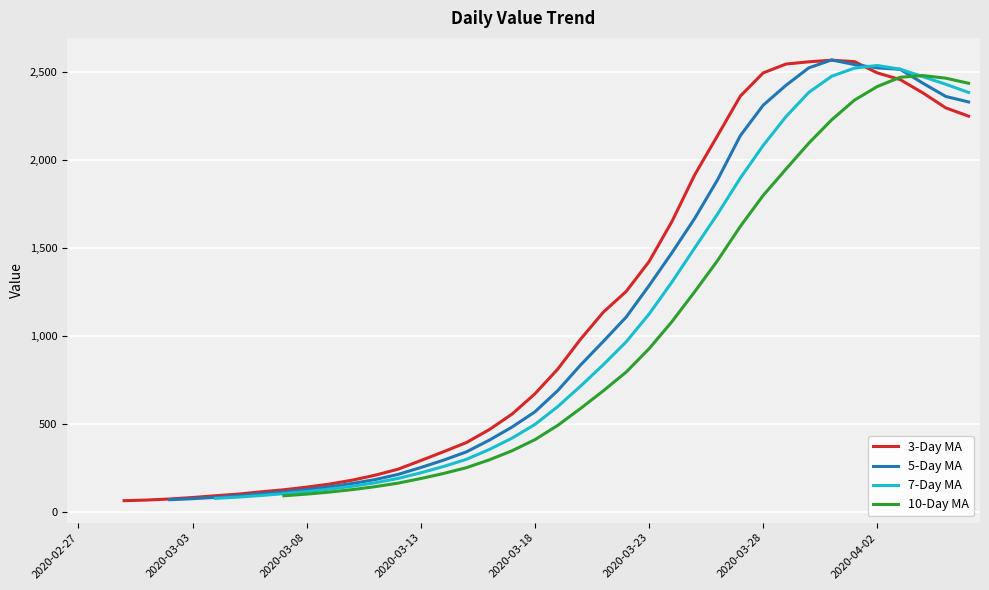

At which category is the sum across all series the highest?

2020-04-02